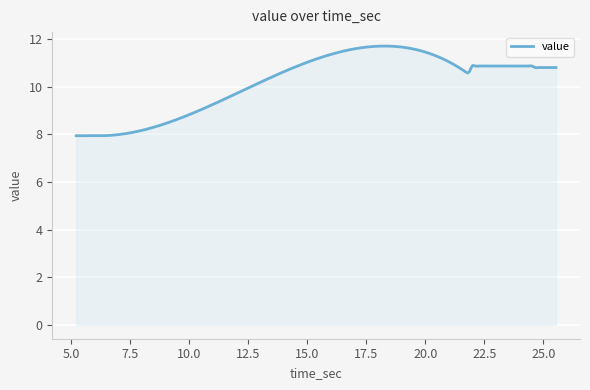

What is the greatest value displayed?

11.7